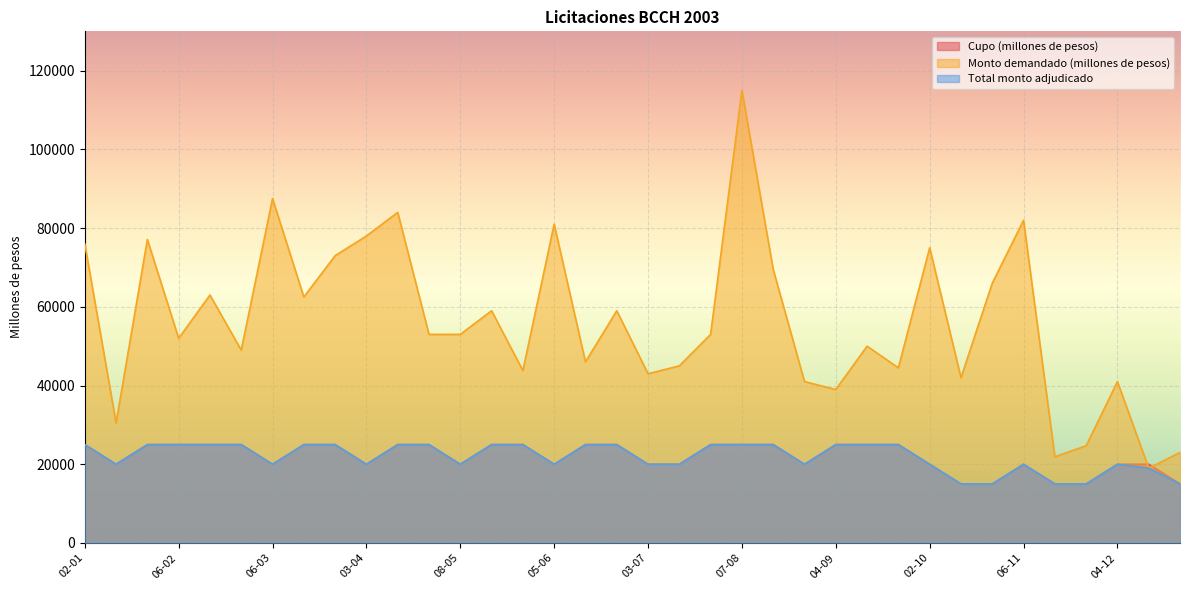

In Total monto adjudicado, how many points are lower than both neighbors (excluding endpoints)?

6